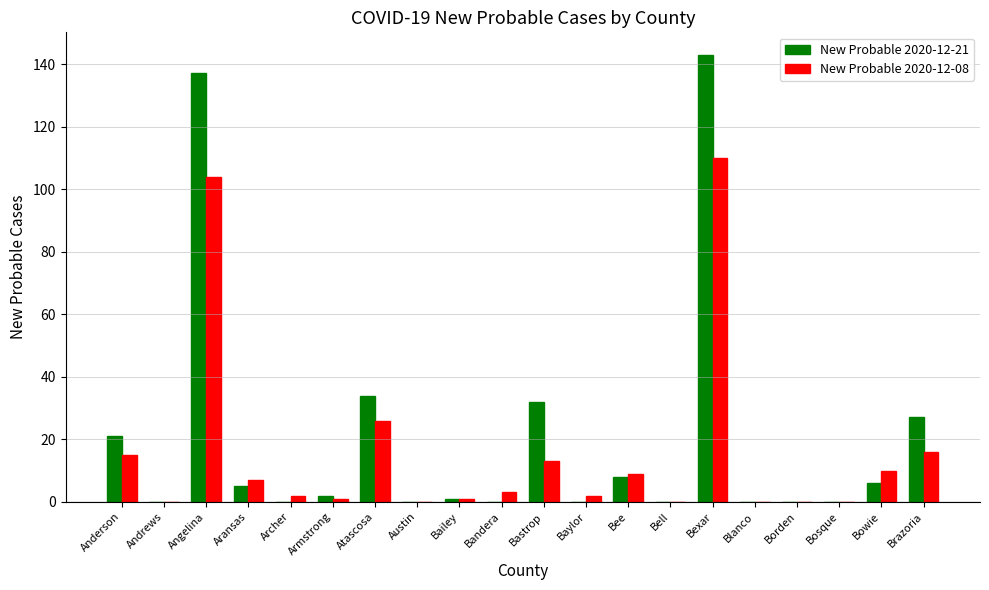

Reading right to left, list all the values displayed in this chart.

New Probable 2020-12-21: 27	6	0	0	0	143	0	8	0	32	0	1	0	34	2	0	5	137	0	21
New Probable 2020-12-08: 16	10	0	0	0	110	0	9	2	13	3	1	0	26	1	2	7	104	0	15